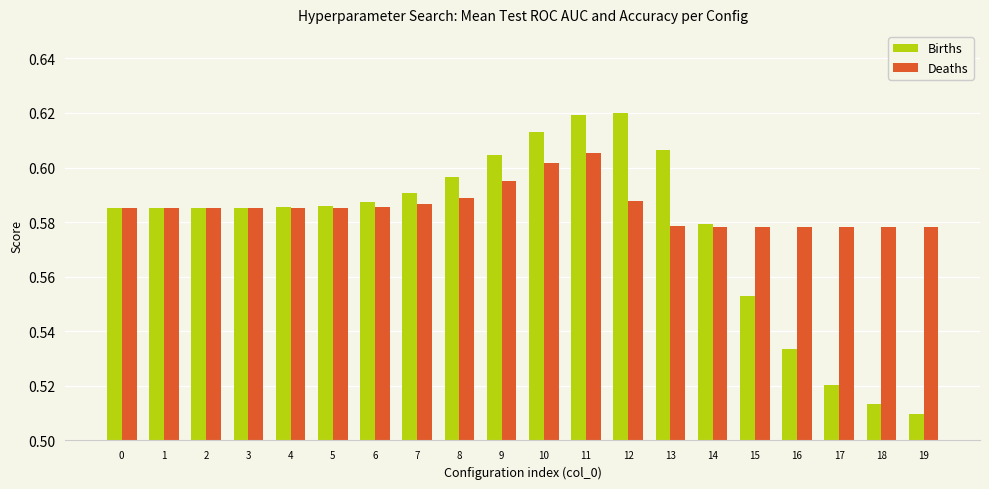

Is it true that Births equals 1.1 at 12?

False